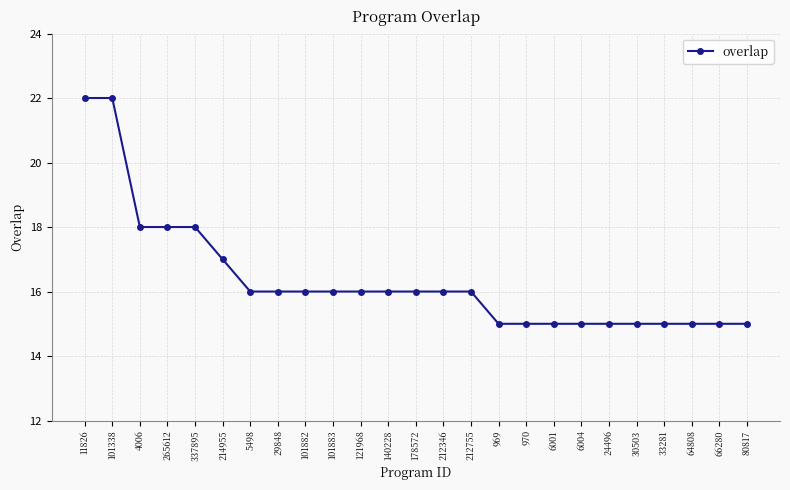

Approximately how many times larger is the value at 6001 compared to 337895?

0.8